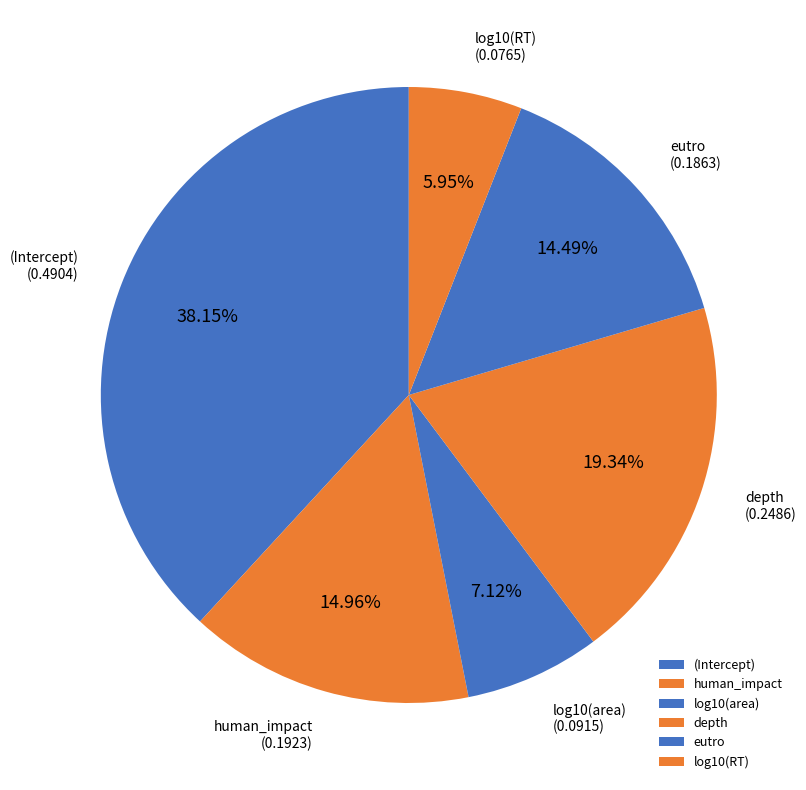

Which category has the smallest portion of the pie?

log10(RT)